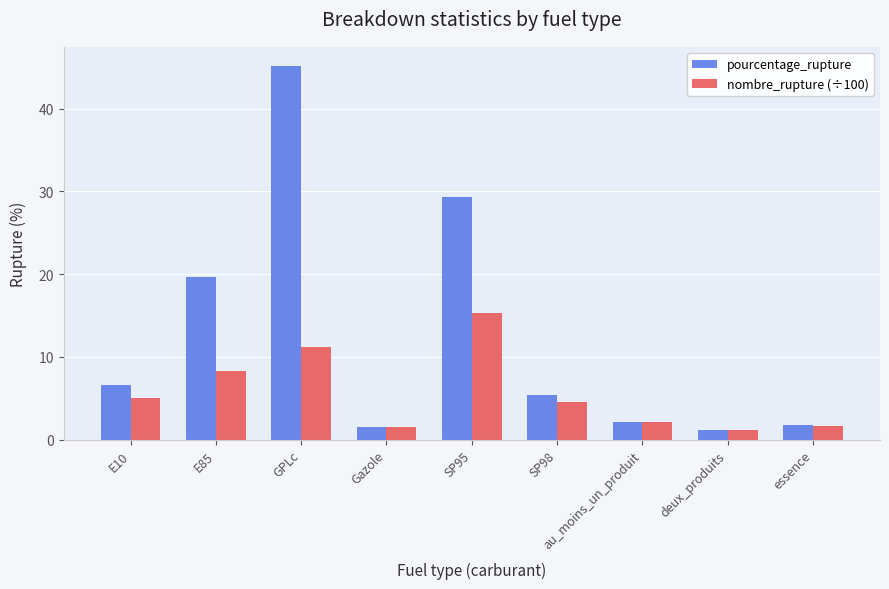

Where does the pourcentage_rupture series first go above 5?

E10